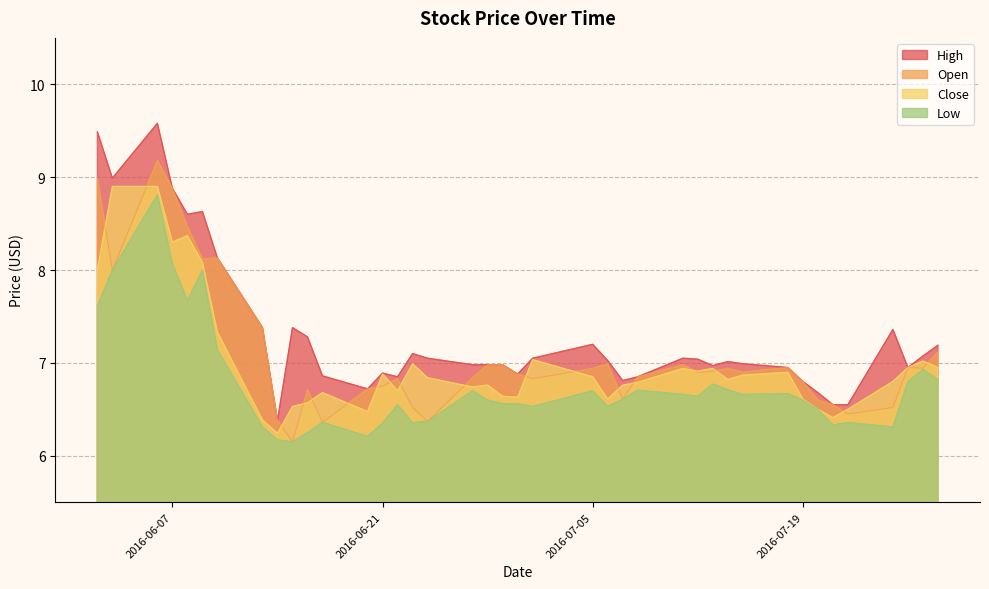

Which series has the largest range (max minus min)?

High